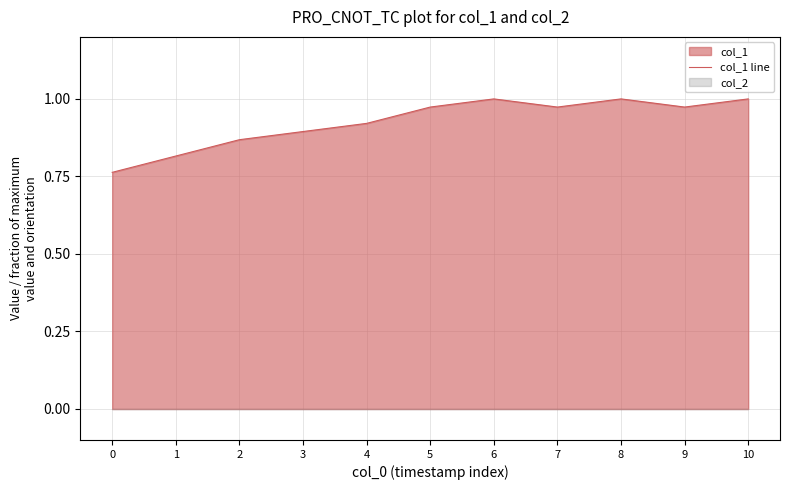

List the labels in order of value, smallest first.

0, 1, 2, 3, 4, 5, 7, 9, 6, 8, 10